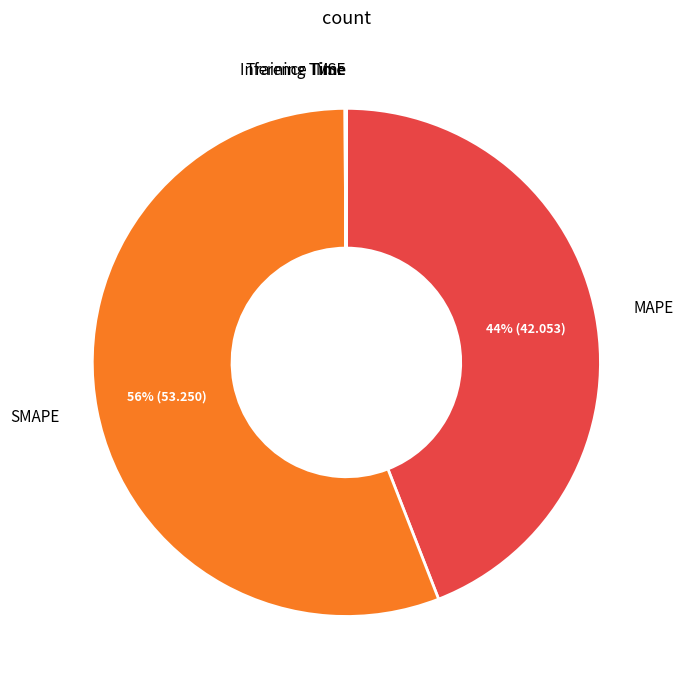

Is it true that MAPE is 35% of the pie?

False